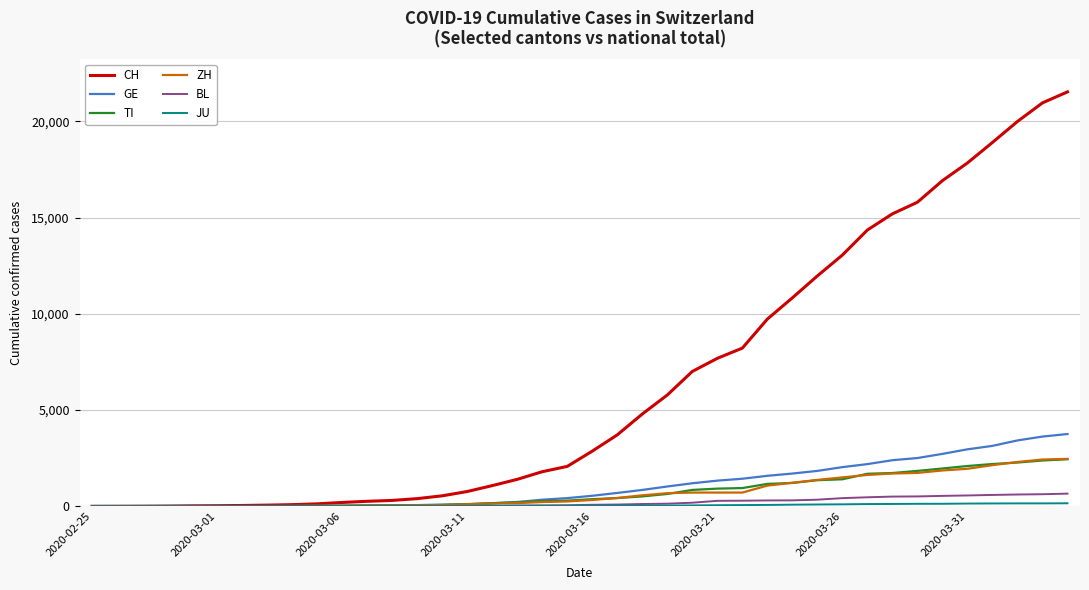

Which series ends up on top after the final intersection of GE and TI?

GE